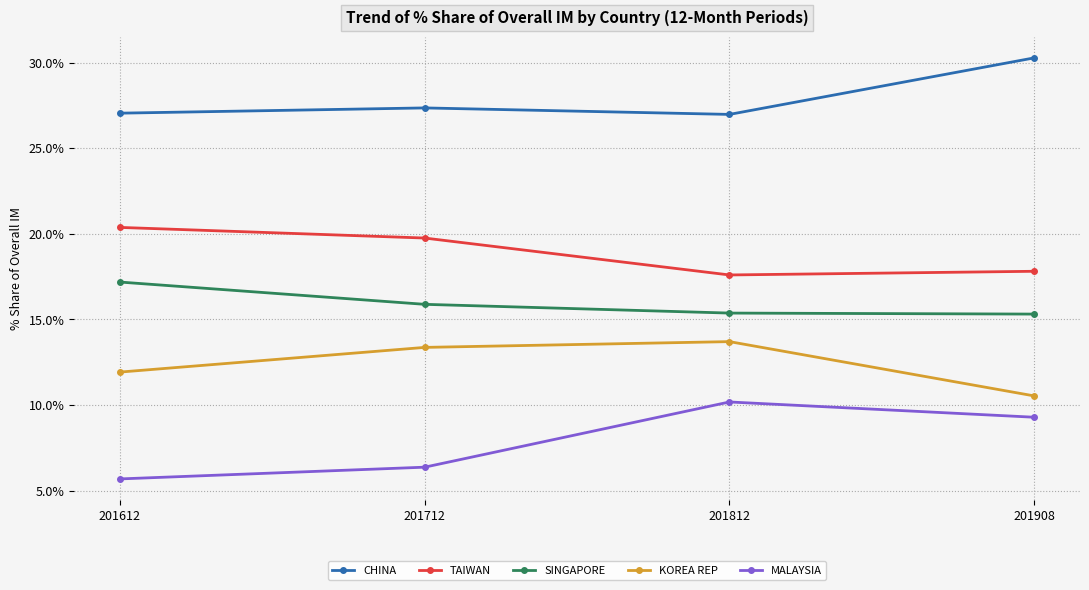

Which category has the lowest value in the KOREA REP series?

201908